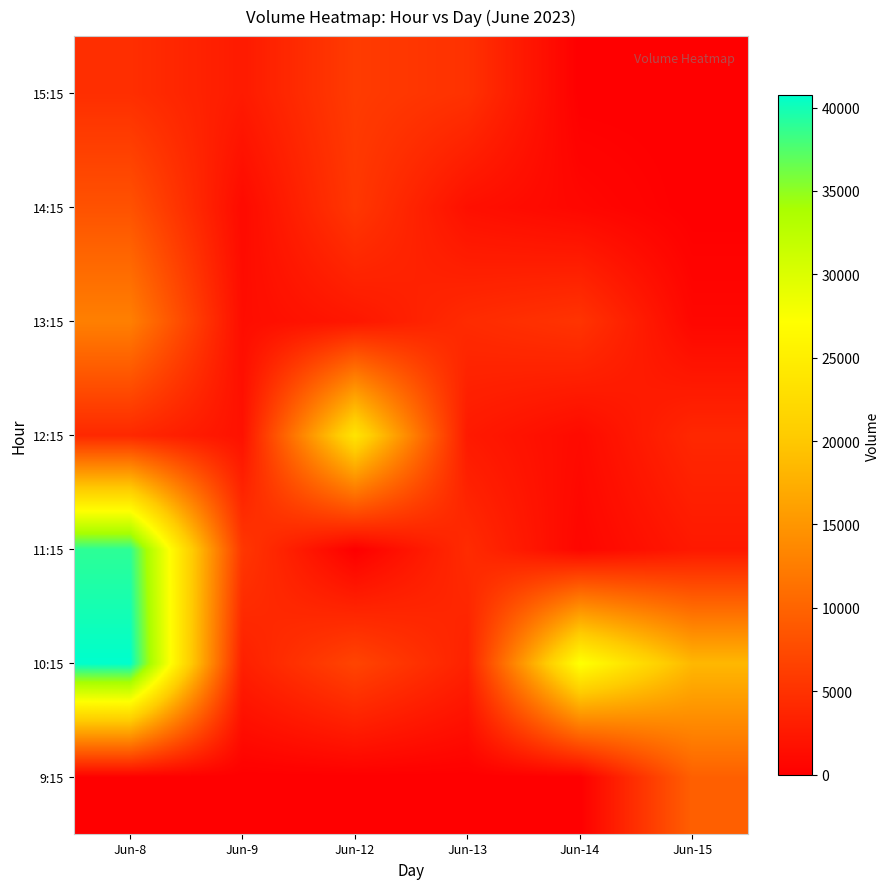

Reading right to left, what are all the values shown in this chart?

9:15: Jun-15=9624	Jun-14=0	Jun-13=0	Jun-12=0	Jun-9=0	Jun-8=0
10:15: Jun-15=18345	Jun-14=27420	Jun-13=3397	Jun-12=6878	Jun-9=3199	Jun-8=40736
11:15: Jun-15=2516	Jun-14=667	Jun-13=4369	Jun-12=0	Jun-9=5500	Jun-8=38911
12:15: Jun-15=3993	Jun-14=1132	Jun-13=2623	Jun-12=23629	Jun-9=1799	Jun-8=4048
13:15: Jun-15=744	Jun-14=5201	Jun-13=4318	Jun-12=2328	Jun-9=1341	Jun-8=12791
14:15: Jun-15=0	Jun-14=777	Jun-13=1656	Jun-12=5543	Jun-9=1085	Jun-8=8234
15:15: Jun-15=0	Jun-14=0	Jun-13=4986	Jun-12=5941	Jun-9=2702	Jun-8=4671